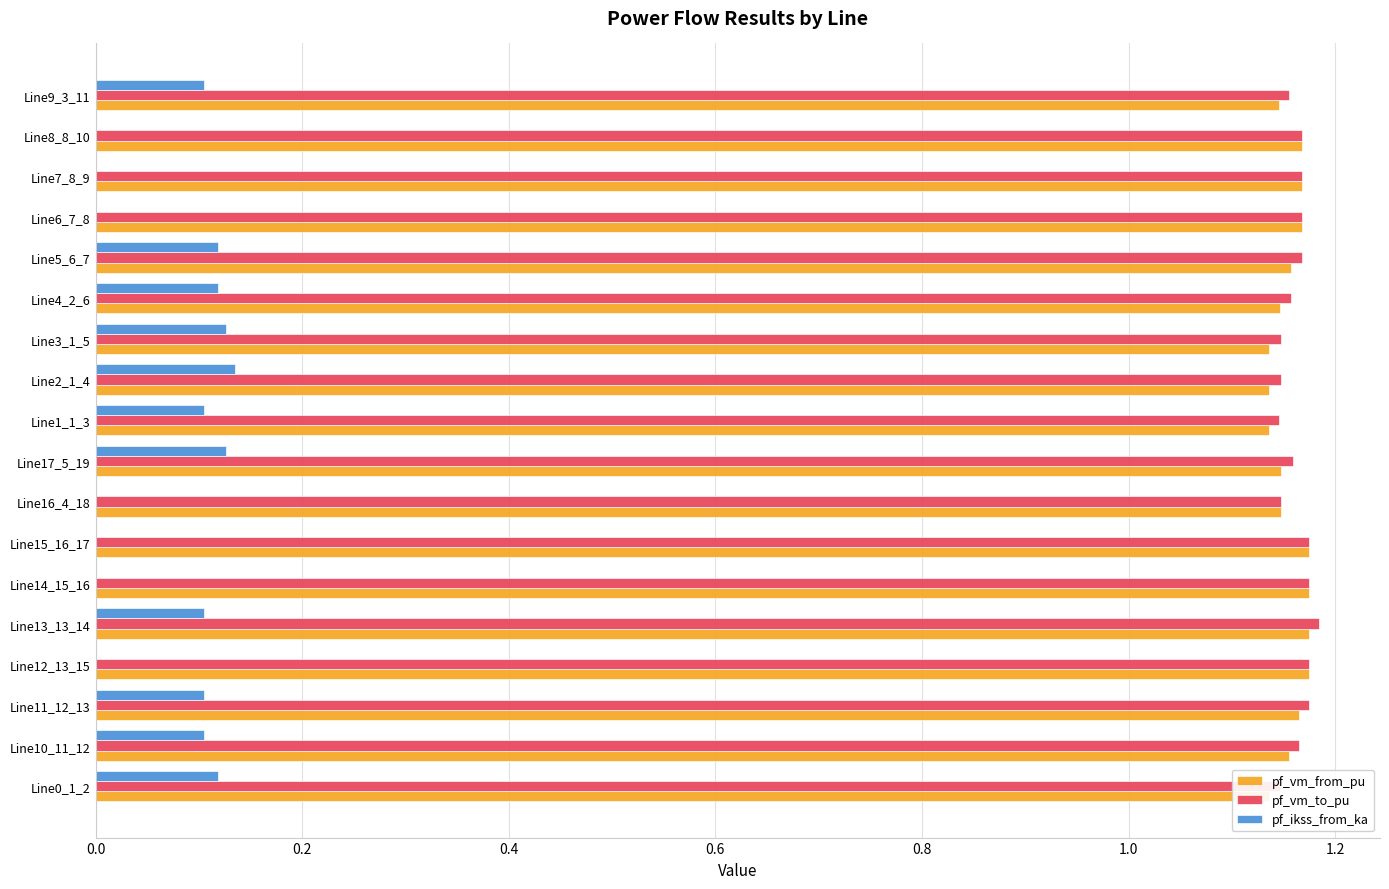

Reading left to right, extract all data points from this chart.

pf_vm_from_pu: 1.1	1.2	1.2	1.2	1.2	1.2	1.2	1.1	1.1	1.1	1.1	1.1	1.1	1.2	1.2	1.2	1.2	1.1
pf_vm_to_pu: 1.1	1.2	1.2	1.2	1.2	1.2	1.2	1.1	1.2	1.1	1.1	1.1	1.2	1.2	1.2	1.2	1.2	1.2
pf_ikss_from_ka: 0.1	0.1	0.1	0.0	0.1	0.0	0.0	0.0	0.1	0.1	0.1	0.1	0.1	0.1	0.0	0.0	0.0	0.1